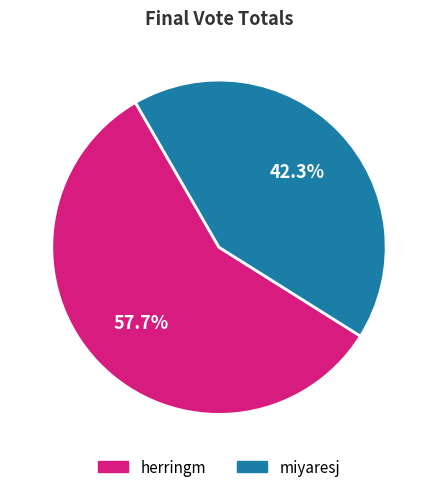

Rank the categories by value from highest to lowest.

herringm, miyaresj